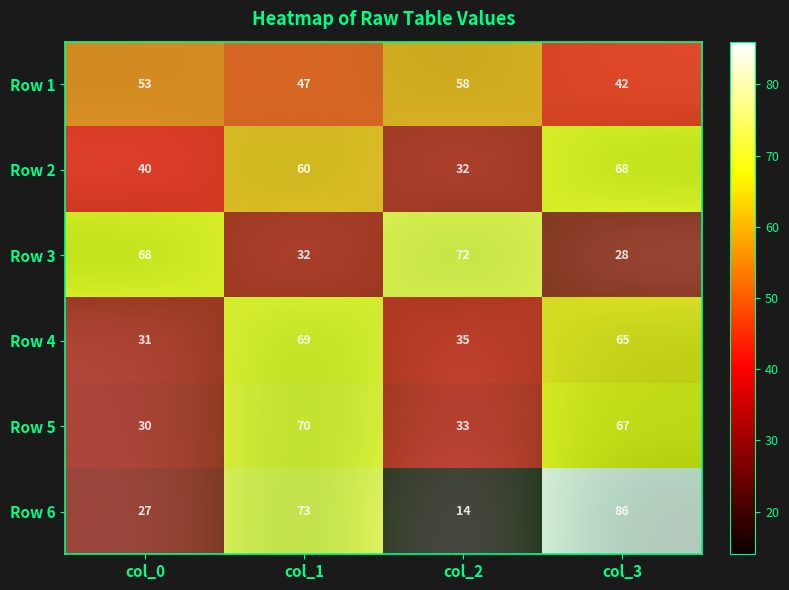

Is the value of Row 6 at col_1 greater than the value of Row 1 at col_1?

Yes